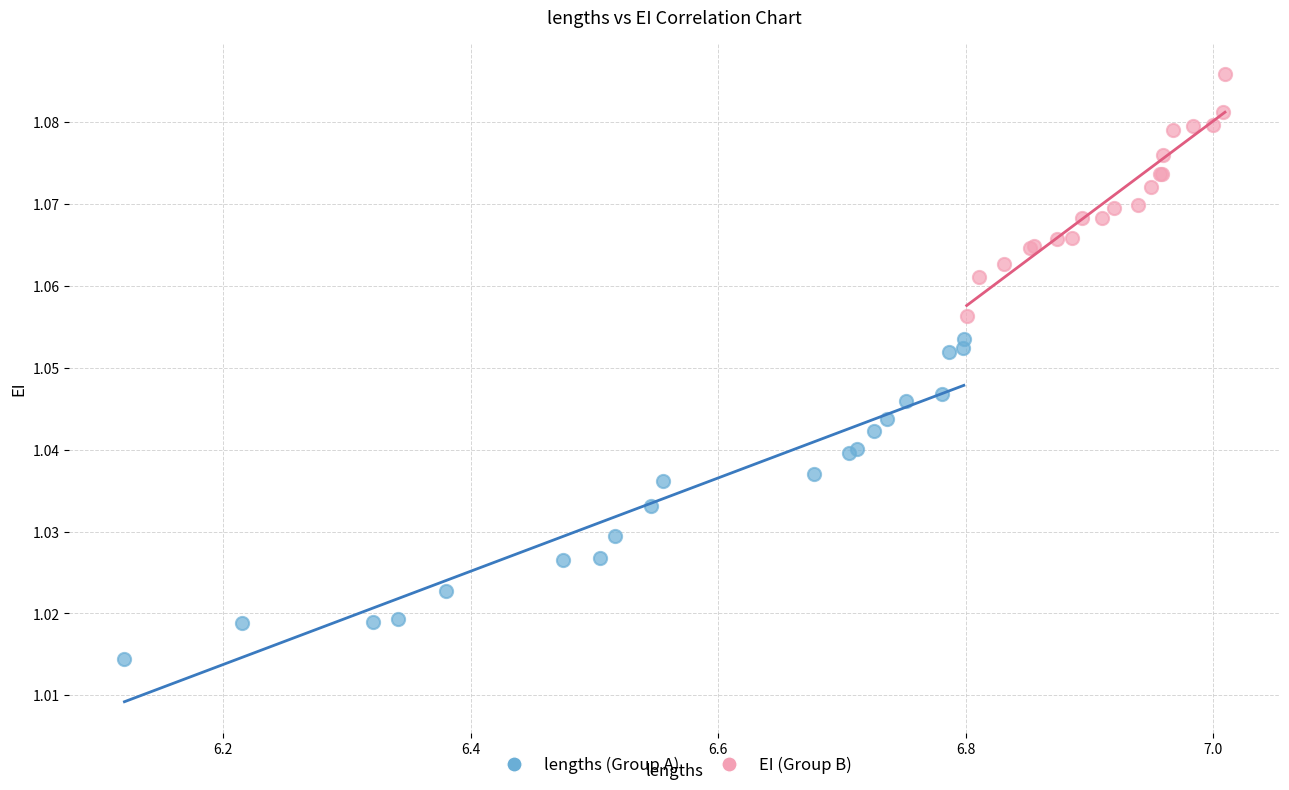

Which series reaches the minimum Y coordinate?

lengths (Group A)